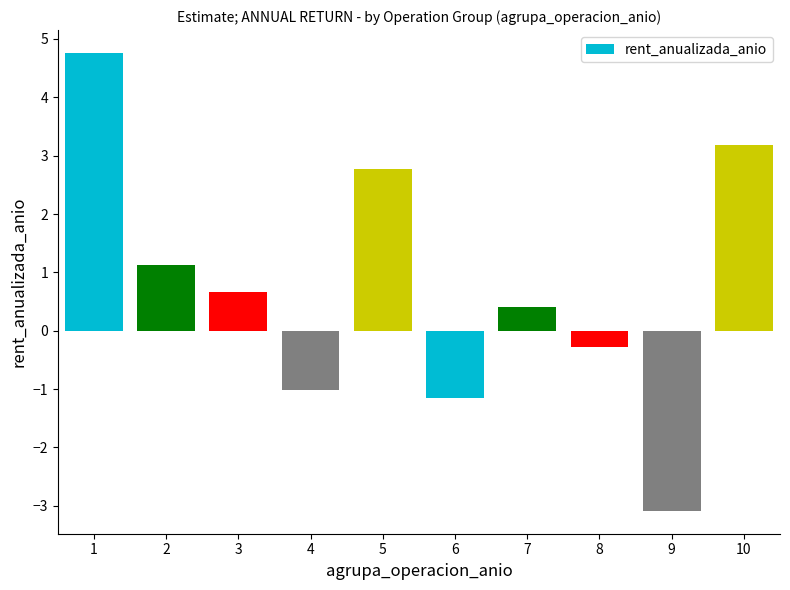

How many negative values are there?

4